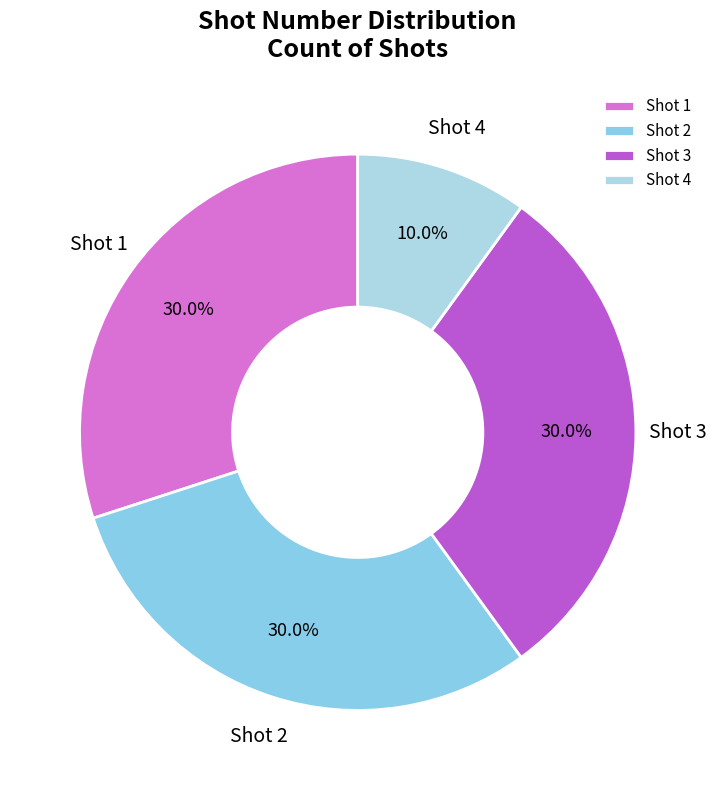

Which slice is the smallest?

Shot 4